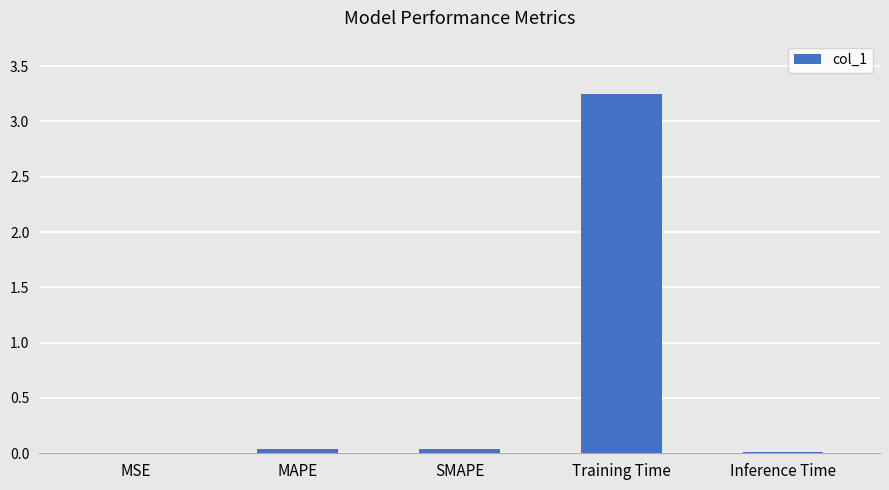

Are the bars grouped side by side (vs. stacked)?

No